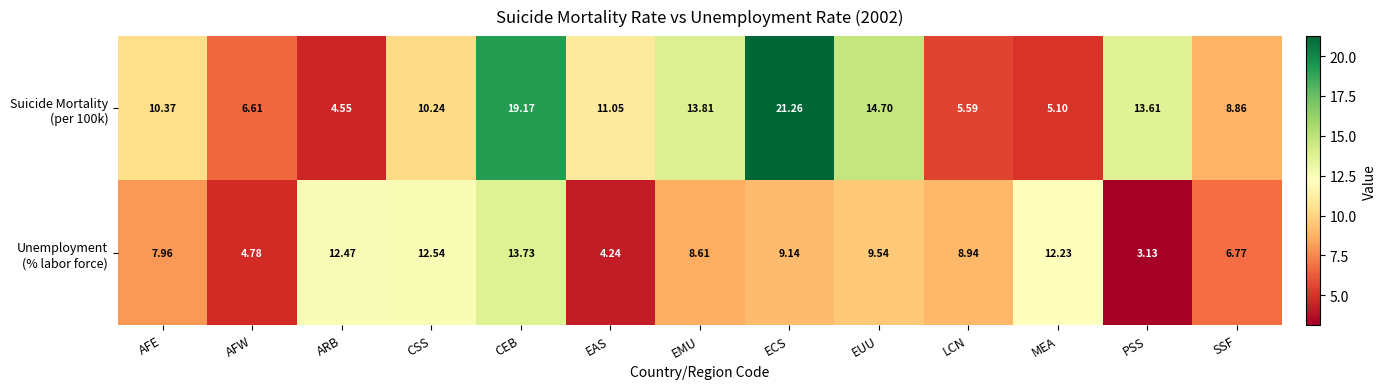

At which category is the sum across all series the highest?

CEB